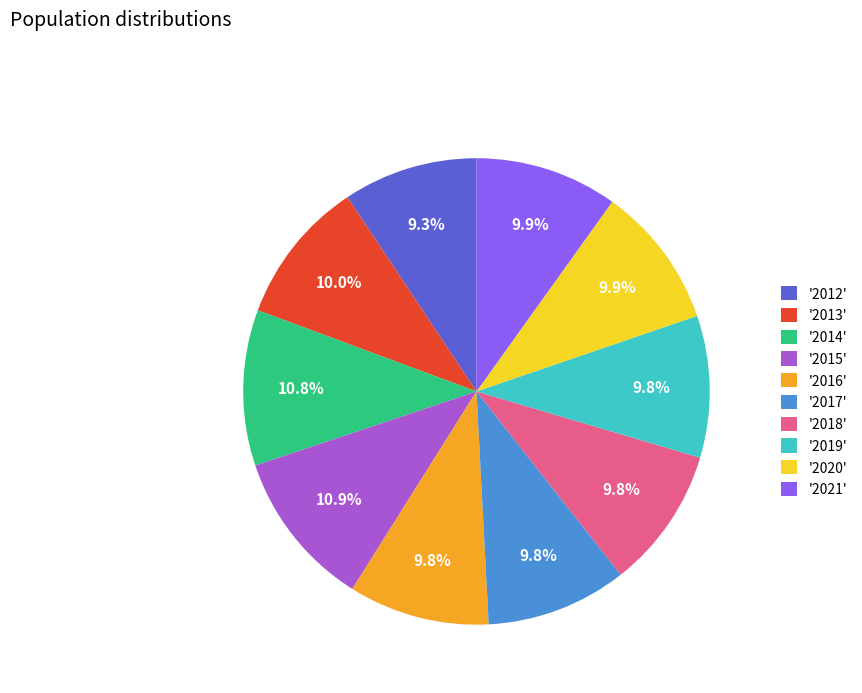

Does '2020' represent more than half of the total?

No